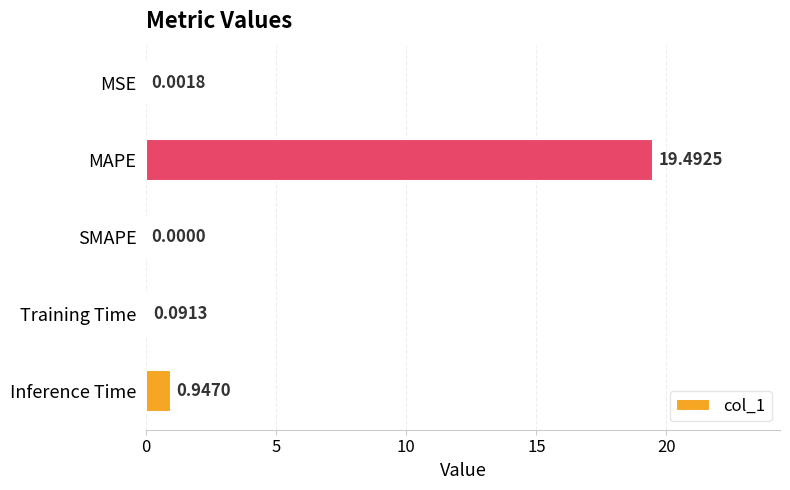

How many values are above zero?

4